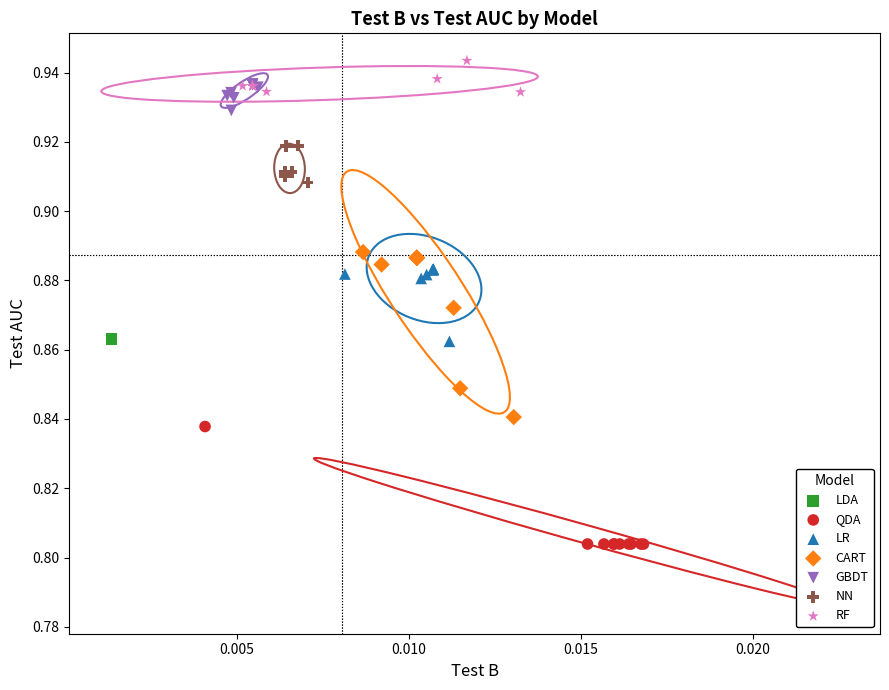

Which series reaches the minimum Y coordinate?

QDA